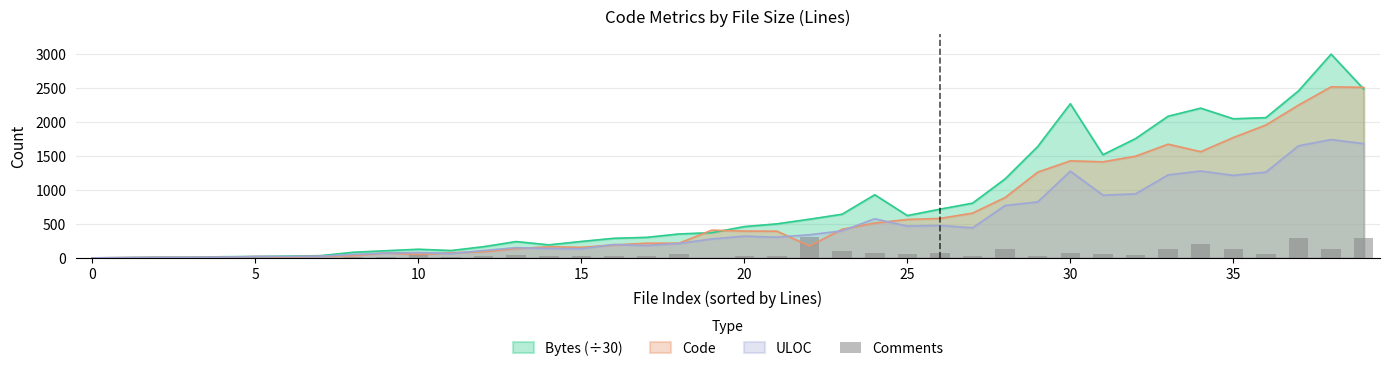

Where is the data nearest to the value 155?

38